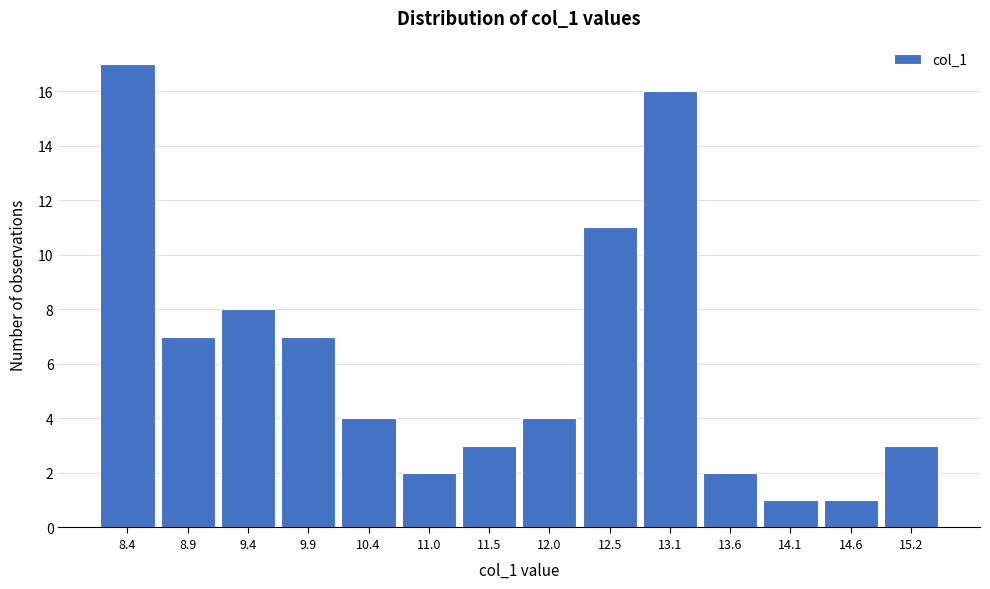

Reading left to right, transcribe this chart: for each bar, give the range it covers on the x-axis and its height. Neither the bar edges nor the heights are printed on the chart, so give them approximately, as read against the axes.

8.1 to 8.6: 17
8.6 to 9.1: 7
9.1 to 9.7: 8
9.7 to 10.2: 7
10.2 to 10.7: 4
10.7 to 11.2: 2
11.2 to 11.8: 3
11.8 to 12.3: 4
12.3 to 12.8: 11
12.8 to 13.3: 16
13.3 to 13.8: 2
13.8 to 14.4: 1
14.4 to 14.9: 1
14.9 to 15.4: 3